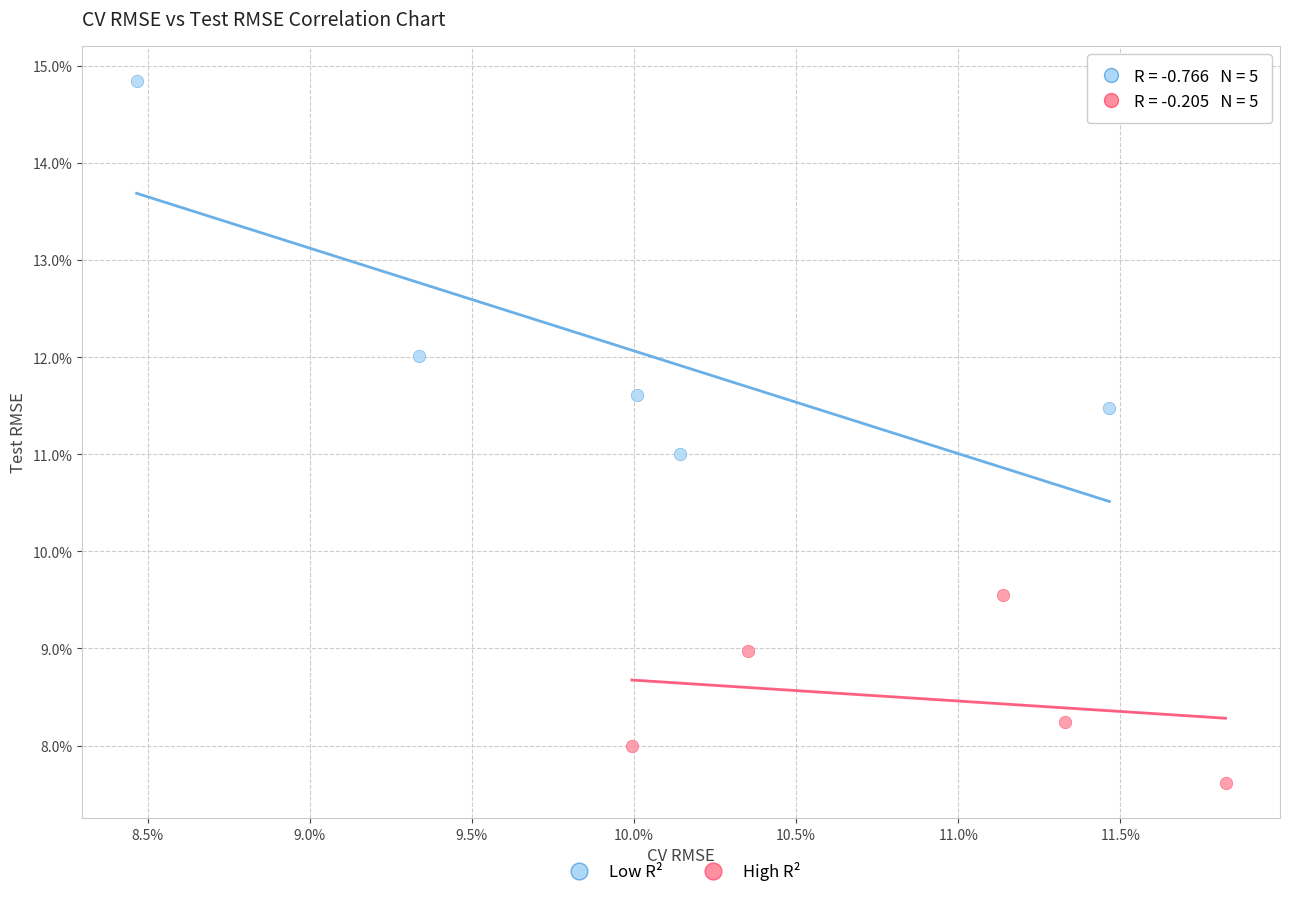

Which series reaches the maximum Y coordinate?

Low R²